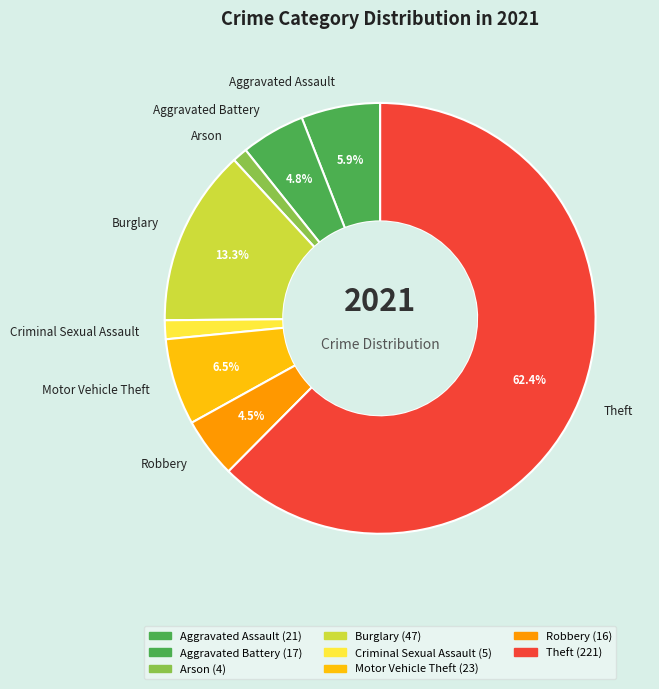

Count the number of slices in the pie.

8